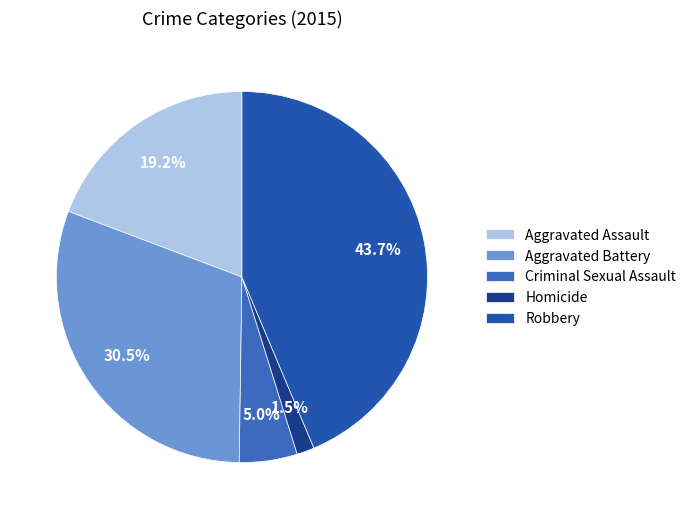

How many slices are in this pie chart?

5